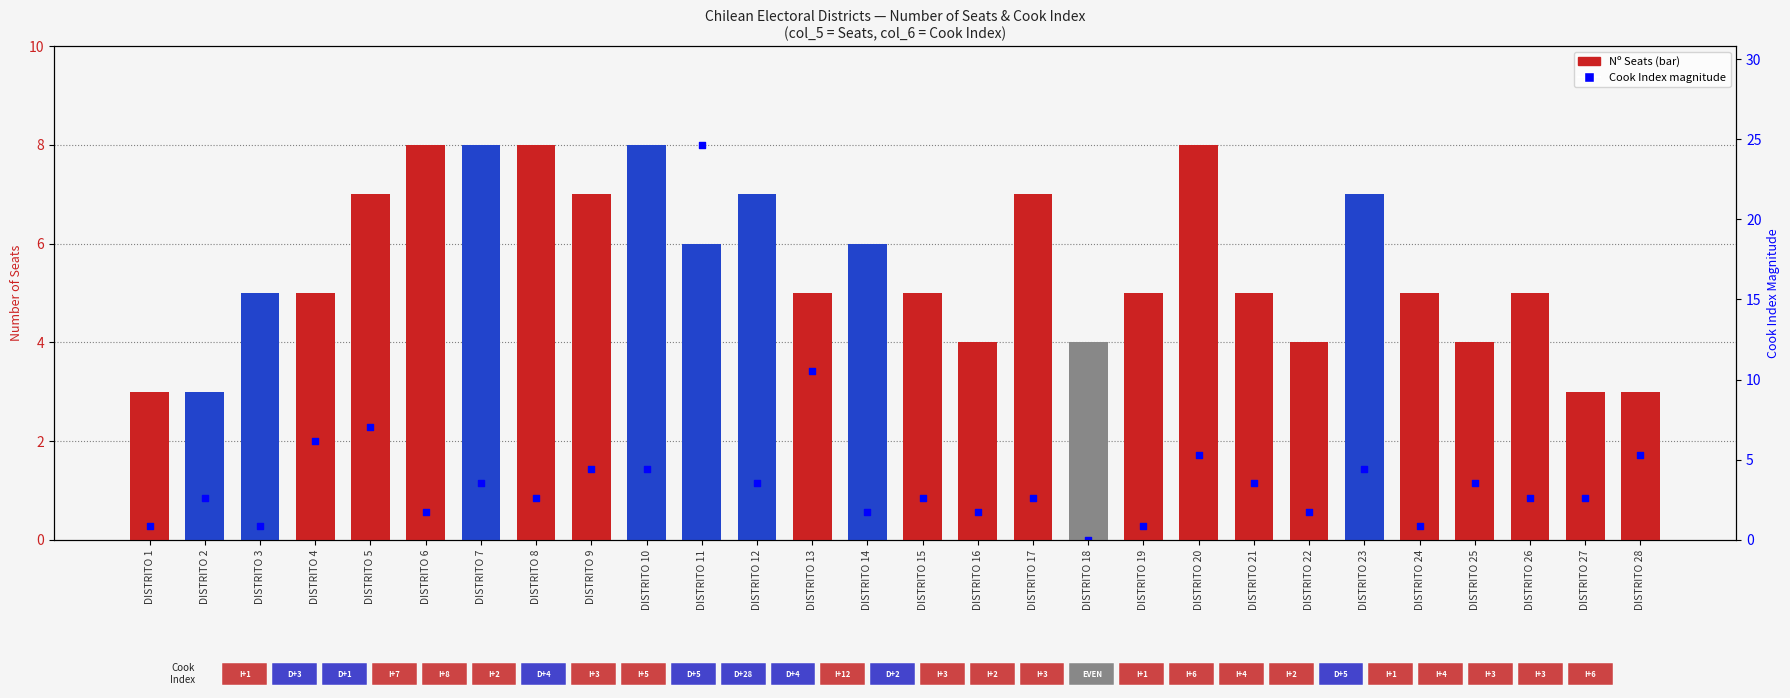

Which series has the largest total across all categories?

Nº Seats